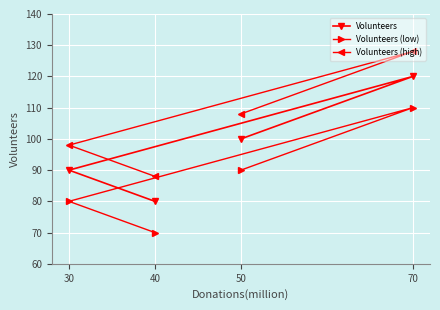

Is it true that Volunteers (high) equals 69 at 30?

False